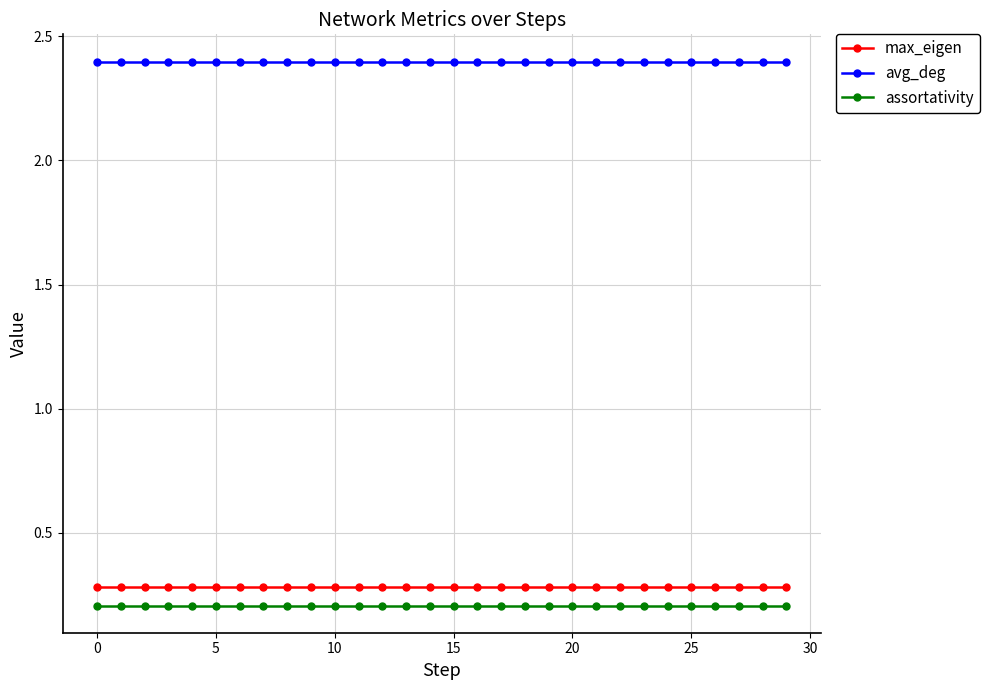

What is the maximum value for max_eigen?

0.3